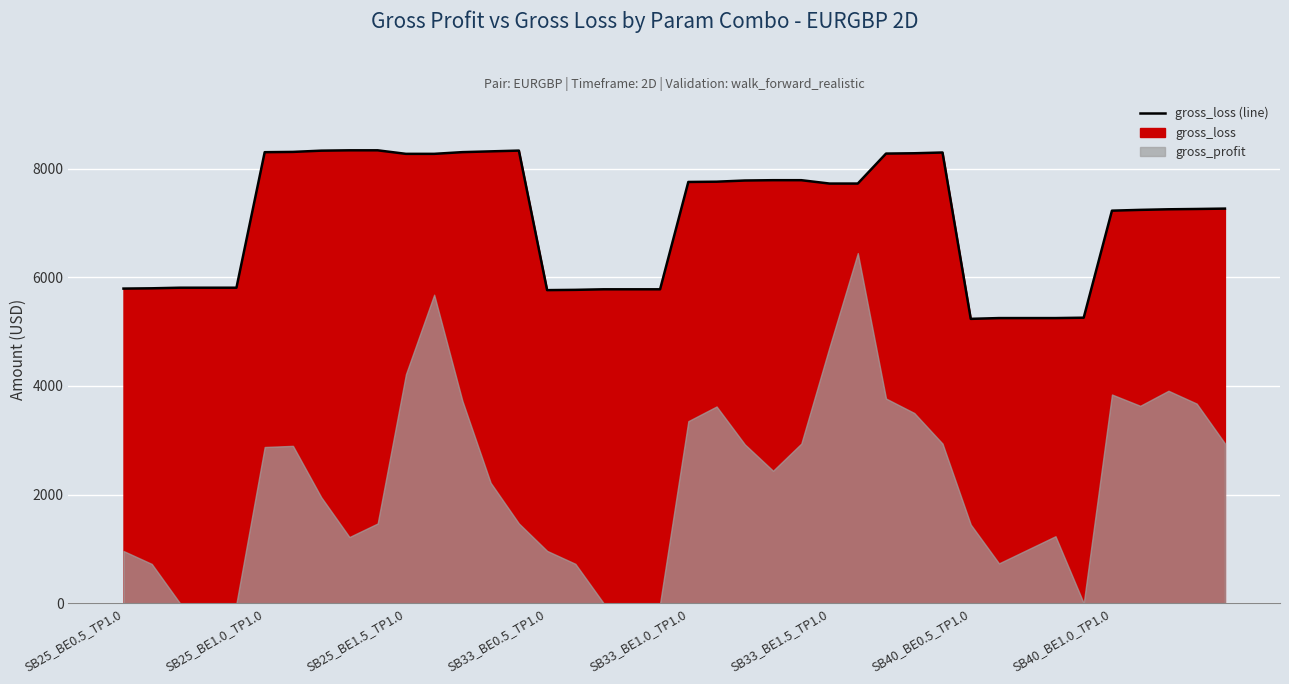

How many values exceed 7726?

20